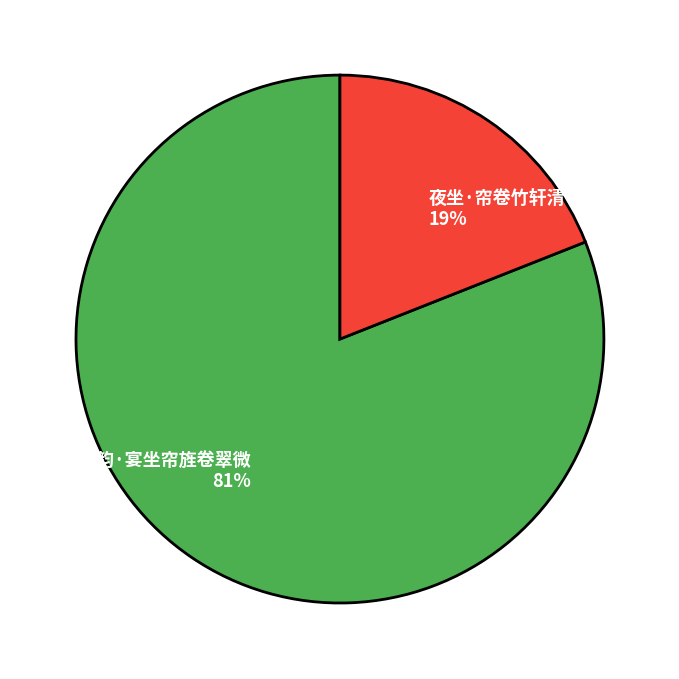

The 烟雨楼韵·宴坐帘旌卷翠微 slice represents 89% of the pie. True or false?

False